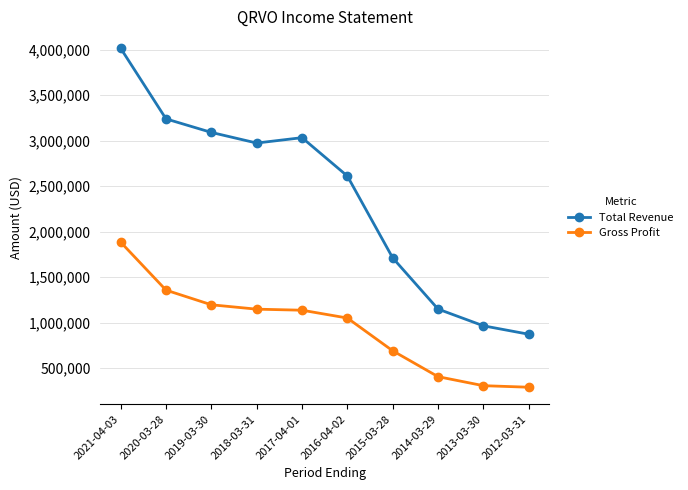

Which series has the largest range (max minus min)?

Total Revenue